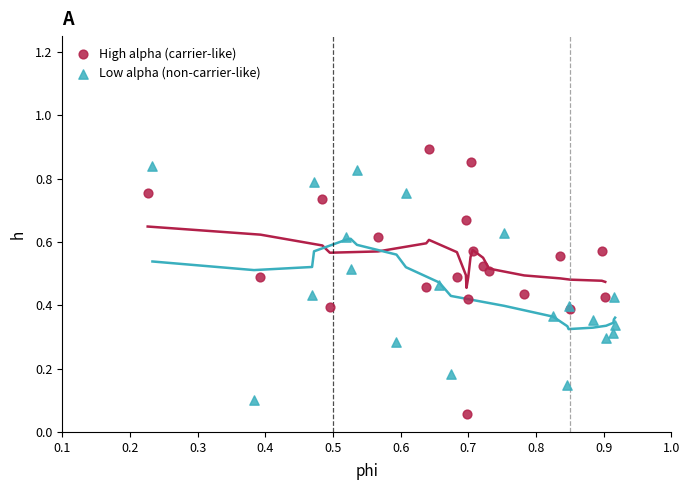

Which series has the largest Y range (max minus min)?

High alpha (carrier-like)